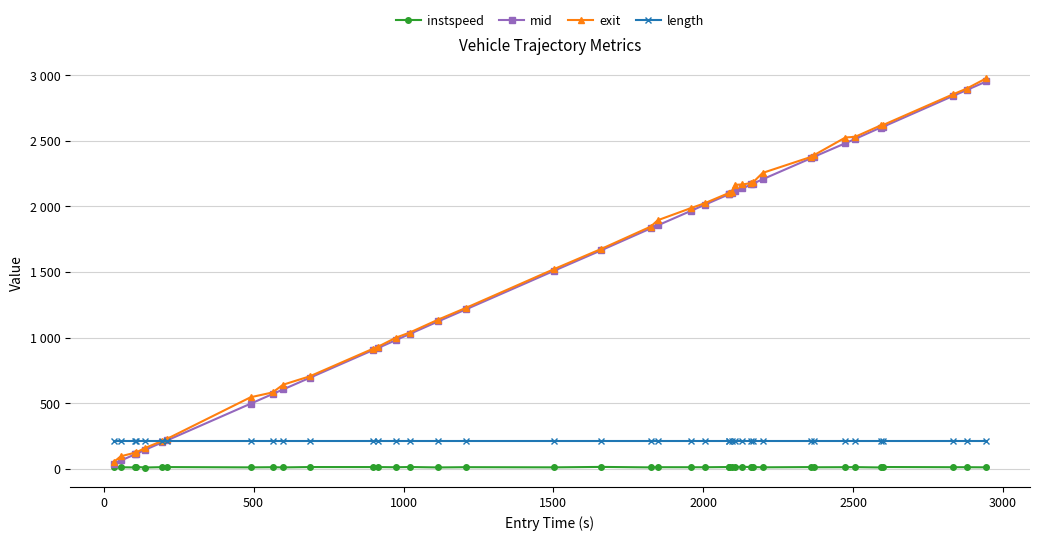

True or false: exit has more than 2 points higher than both neighbors.

False